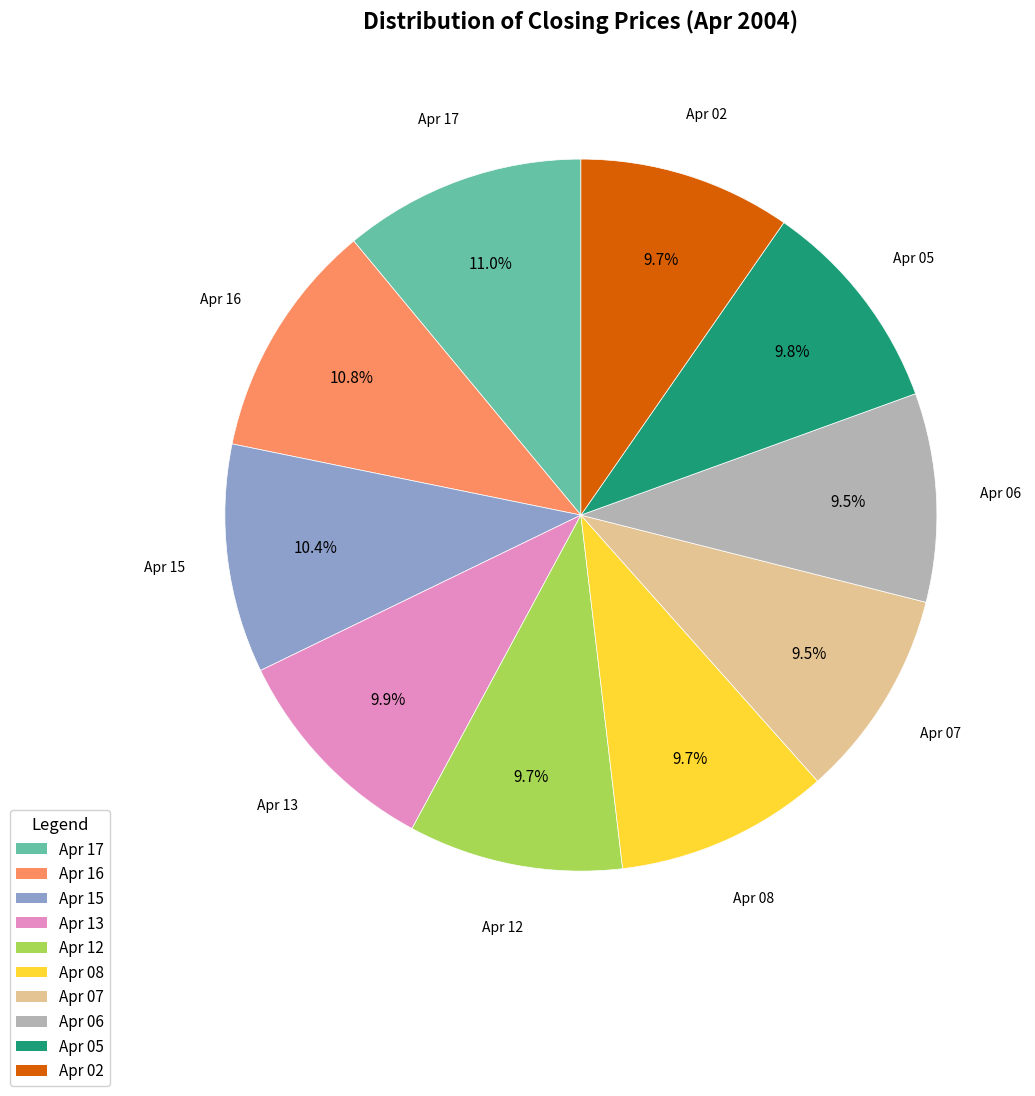

The Apr 02 slice represents 10% of the pie. True or false?

True